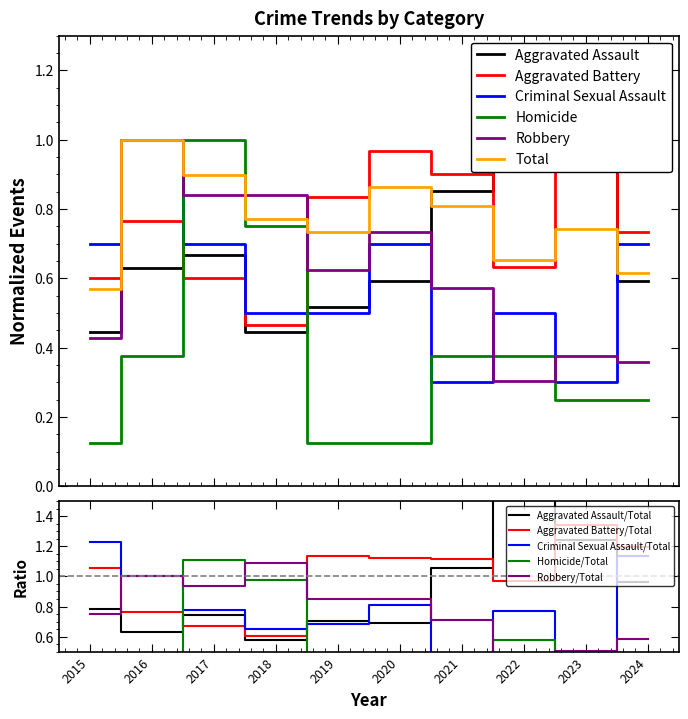

Which series changed the most between 2019 and 2024?

Robbery